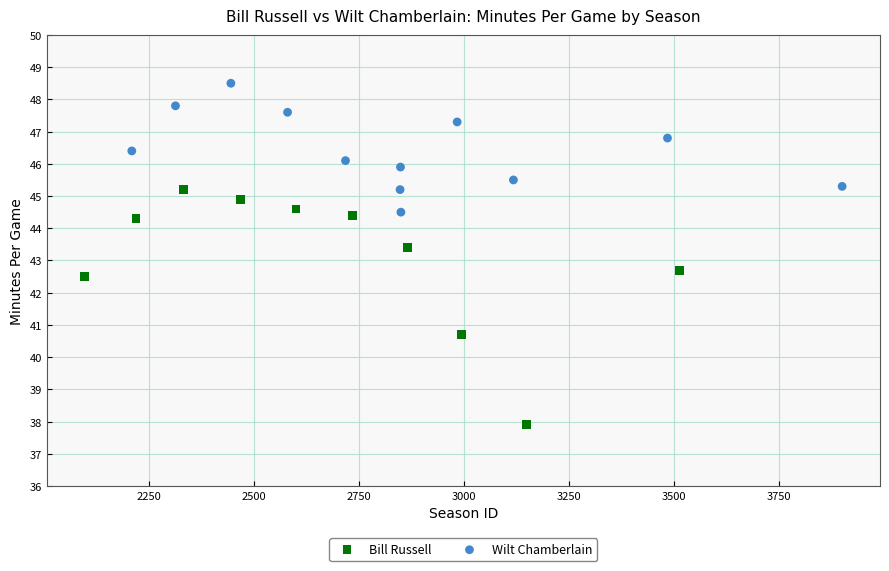

Which series reaches the maximum Y coordinate?

Wilt Chamberlain